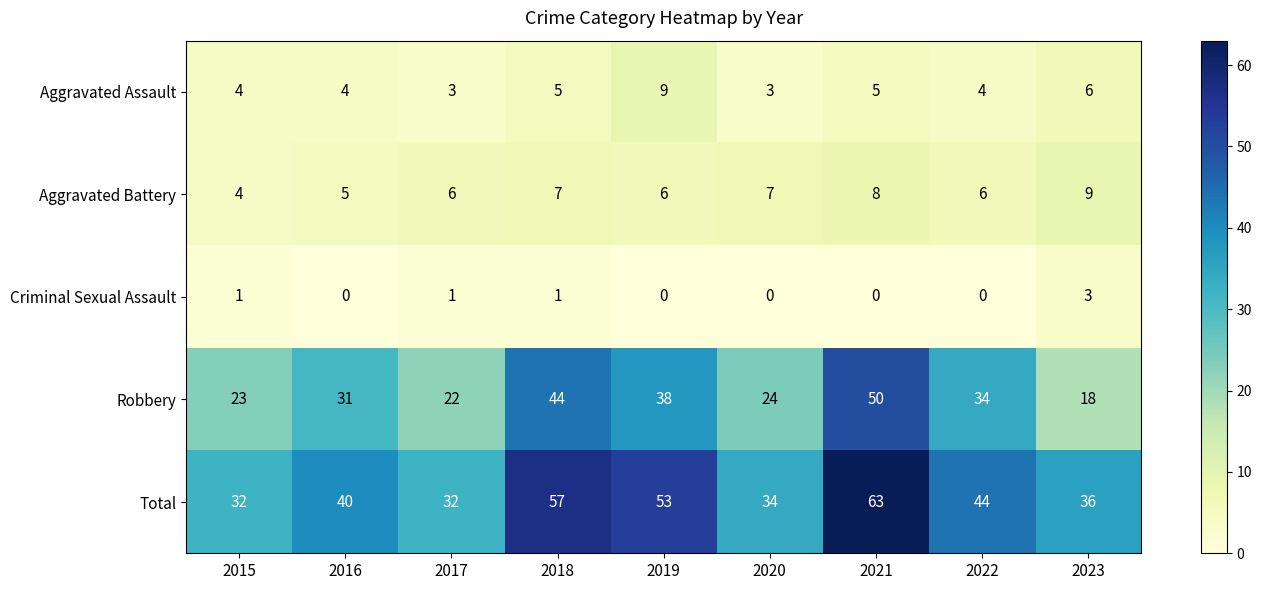

What is the total value across all series at 2021?

126